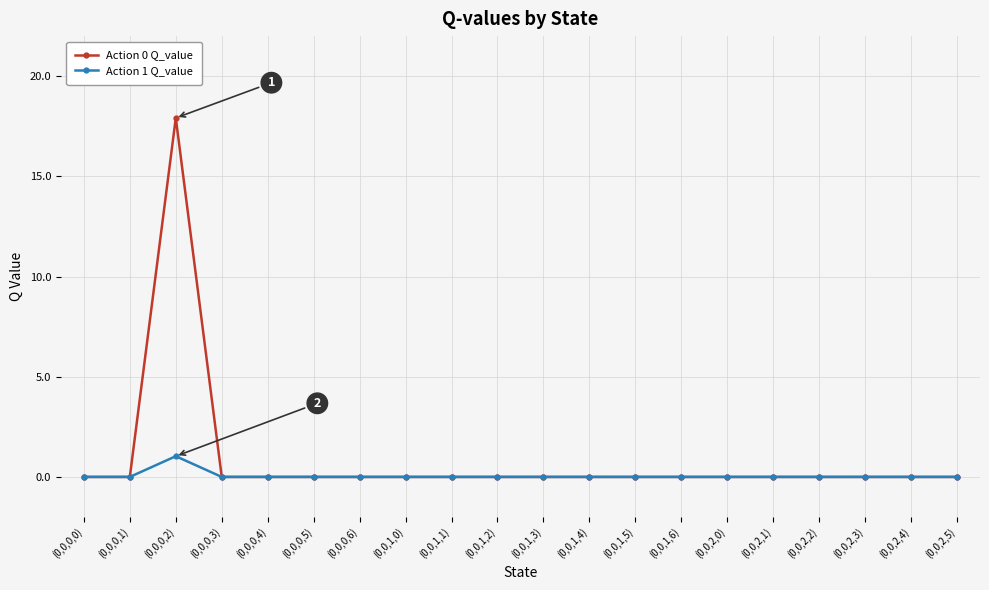

List the series in order of their peak value, highest first.

Action 0 Q_value, Action 1 Q_value